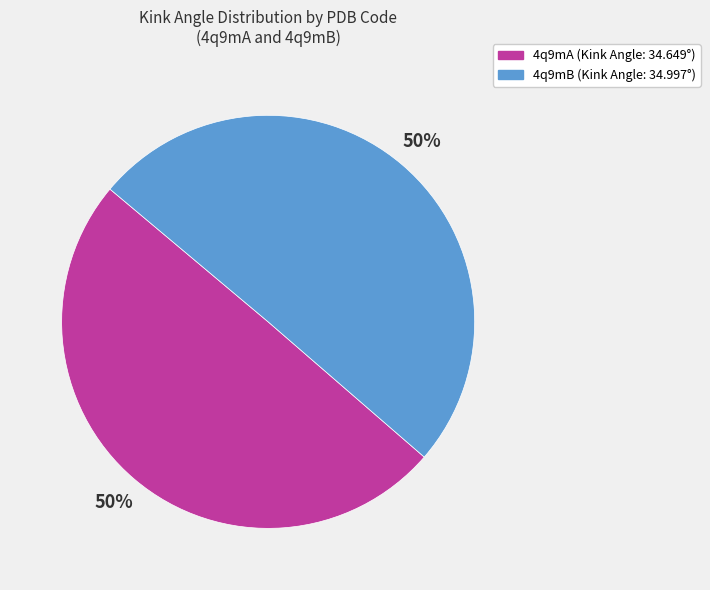

To the nearest percent, what is the combined percentage of 4q9mB and 4q9mA?

100%